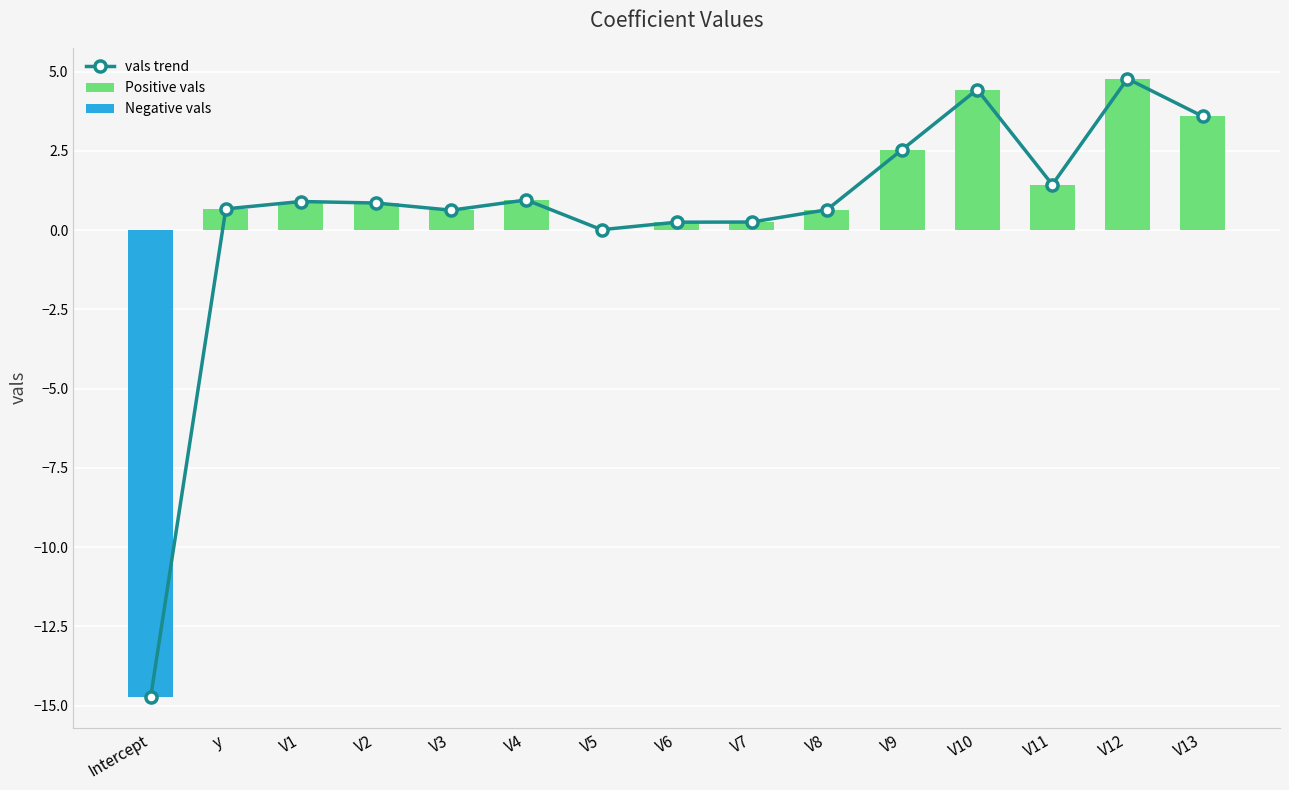

What is the difference between the highest and lowest values at y?

0.7